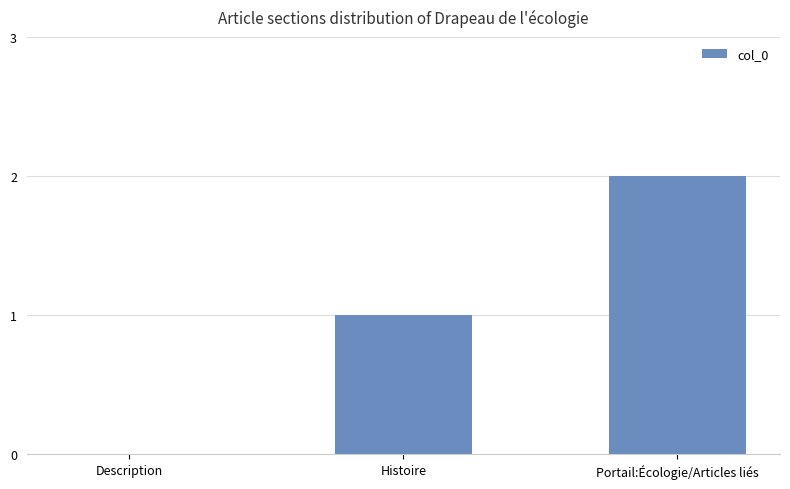

The value at Description is 1. True or false?

False